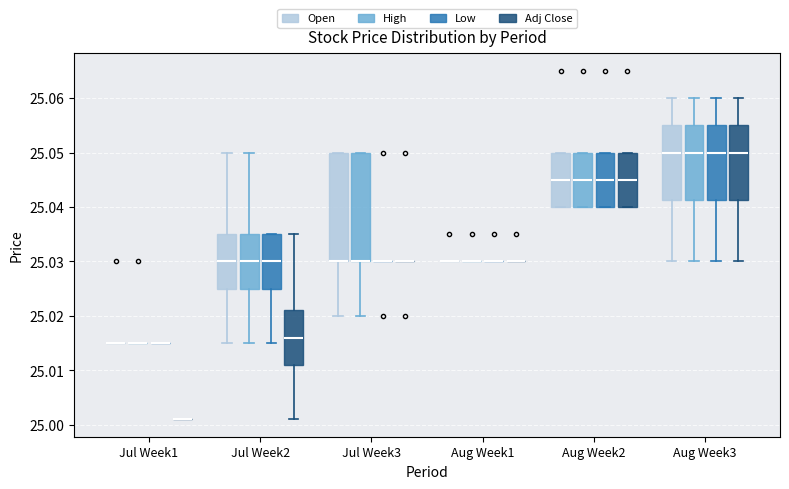

Reading left to right, read every box against the y-axis: the position of its median line, the range the box covers, and the ends of its whiskers. The values are not printed on the chart, so give them approximately, as read against the axis.

Jul Week1 (Open): box collapsed to a line at 25.015, whiskers 25.015 to 25.015
Jul Week1 (High): box collapsed to a line at 25.015, whiskers 25.015 to 25.015
Jul Week1 (Low): box collapsed to a line at 25.015, whiskers 25.015 to 25.015
Jul Week1 (Adj Close): box collapsed to a line at 25.001, whiskers 25.001 to 25.001
Jul Week2 (Open): median 25.030, box 25.025 to 25.035, whiskers 25.015 to 25.050
Jul Week2 (High): median 25.030, box 25.025 to 25.035, whiskers 25.015 to 25.050
Jul Week2 (Low): median 25.030, box 25.025 to 25.035, whiskers 25.015 to 25.035
Jul Week2 (Adj Close): median 25.016, box 25.011 to 25.021, whiskers 25.001 to 25.035
Jul Week3 (Open): median 25.030 (drawn on the box's lower edge), box 25.030 to 25.050, whiskers 25.020 to 25.050
Jul Week3 (High): median 25.030 (drawn on the box's lower edge), box 25.030 to 25.050, whiskers 25.020 to 25.050
Jul Week3 (Low): box collapsed to a line at 25.030, whiskers 25.030 to 25.030
Jul Week3 (Adj Close): box collapsed to a line at 25.030, whiskers 25.030 to 25.030
Aug Week1 (Open): box collapsed to a line at 25.030, whiskers 25.030 to 25.030
Aug Week1 (High): box collapsed to a line at 25.030, whiskers 25.030 to 25.030
Aug Week1 (Low): box collapsed to a line at 25.030, whiskers 25.030 to 25.030
Aug Week1 (Adj Close): box collapsed to a line at 25.030, whiskers 25.030 to 25.030
Aug Week2 (Open): median 25.045, box 25.040 to 25.050, whiskers 25.040 to 25.050
Aug Week2 (High): median 25.045, box 25.040 to 25.050, whiskers 25.040 to 25.050
Aug Week2 (Low): median 25.045, box 25.040 to 25.050, whiskers 25.040 to 25.050
Aug Week2 (Adj Close): median 25.045, box 25.040 to 25.050, whiskers 25.040 to 25.050
Aug Week3 (Open): median 25.050, box 25.041 to 25.055, whiskers 25.030 to 25.060
Aug Week3 (High): median 25.050, box 25.041 to 25.055, whiskers 25.030 to 25.060
Aug Week3 (Low): median 25.050, box 25.041 to 25.055, whiskers 25.030 to 25.060
Aug Week3 (Adj Close): median 25.050, box 25.041 to 25.055, whiskers 25.030 to 25.060